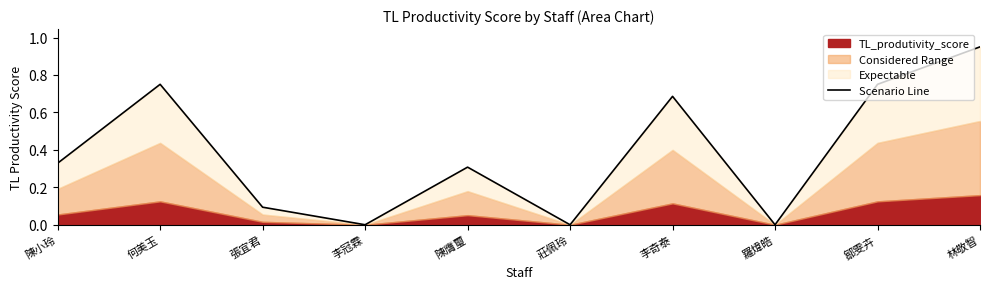

True or false: the data shows 0.1 at 張宜君.

False